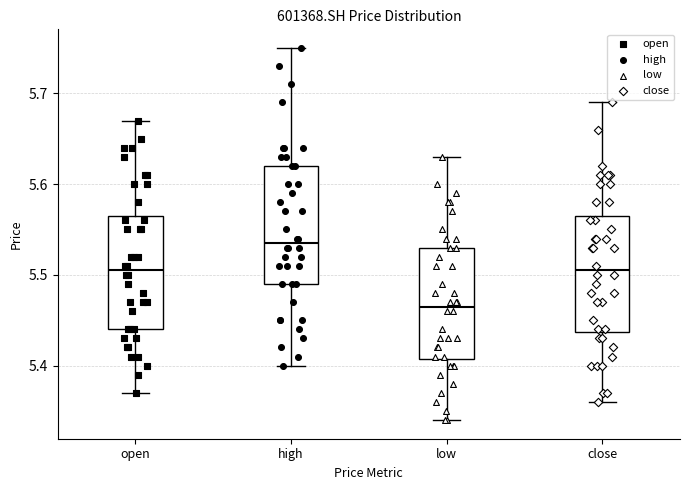

Reading left to right, read every box against the y-axis: the position of its median line, the range the box covers, and the ends of its whiskers. The values are not printed on the chart, so give them approximately, as read against the axis.

open: median 5.51, box 5.44 to 5.57, whiskers 5.37 to 5.67
high: median 5.54, box 5.49 to 5.62, whiskers 5.40 to 5.75
low: median 5.47, box 5.41 to 5.53, whiskers 5.34 to 5.63
close: median 5.51, box 5.44 to 5.57, whiskers 5.36 to 5.69